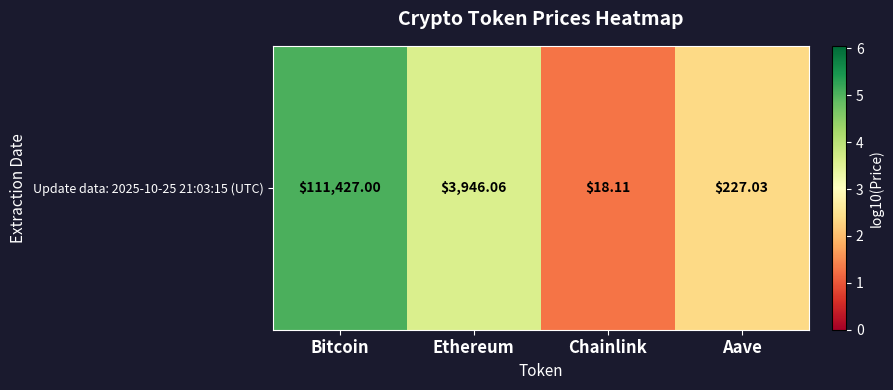

Count the number of data series in this chart.

1